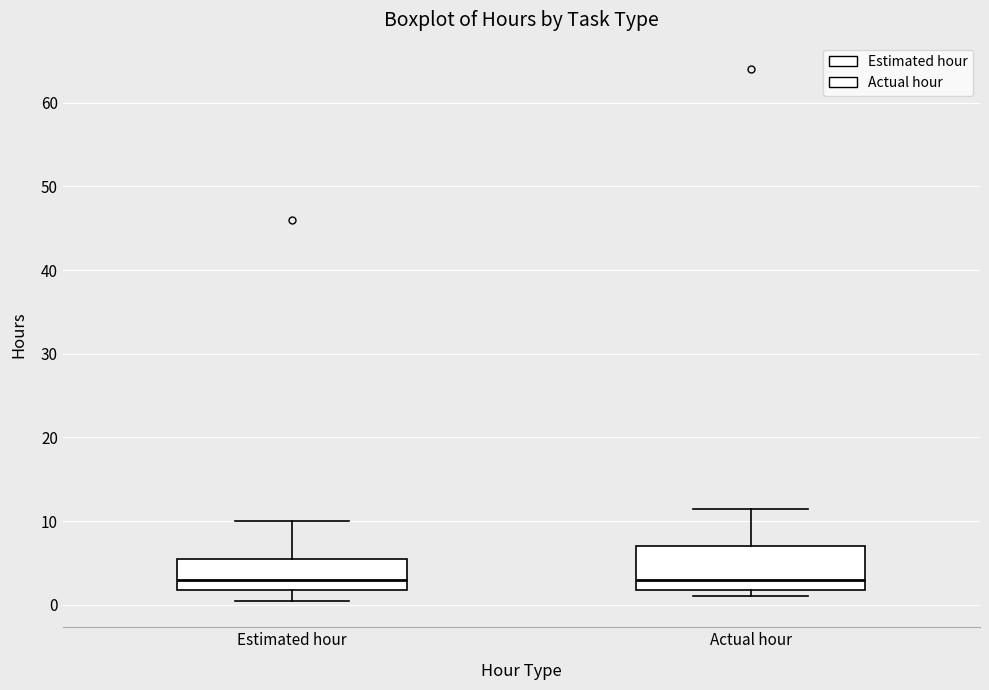

Which box is the tallest, from its lower edge to its upper edge?

Actual hour